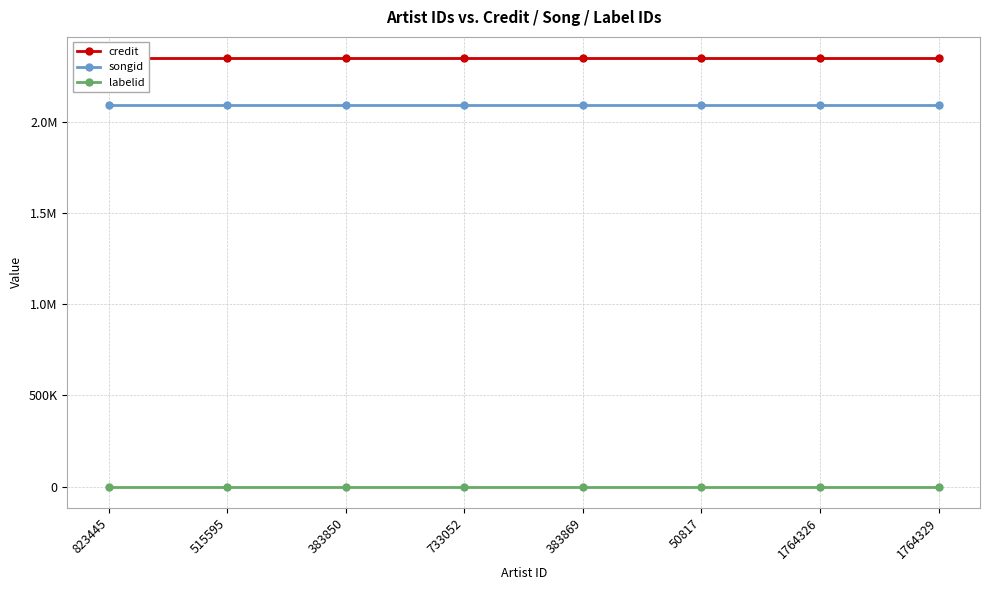

What is the sum of all labelid values?

1584